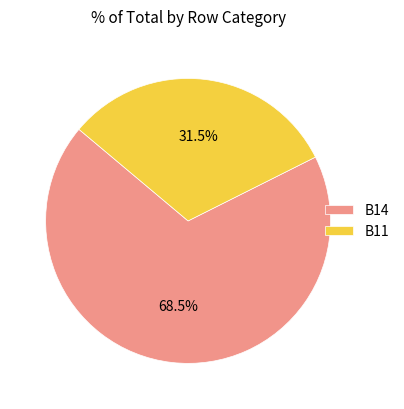

What percentage is NOT represented by B14?

31.5%